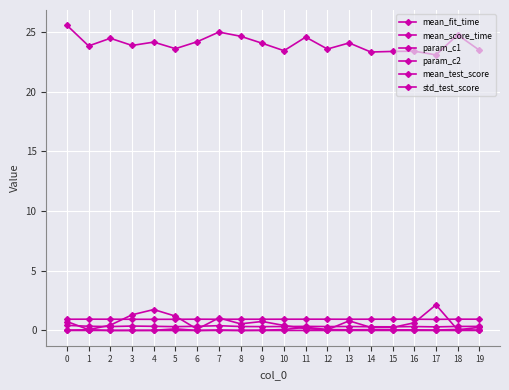

At how many categories does at least one series exceed 11?

20